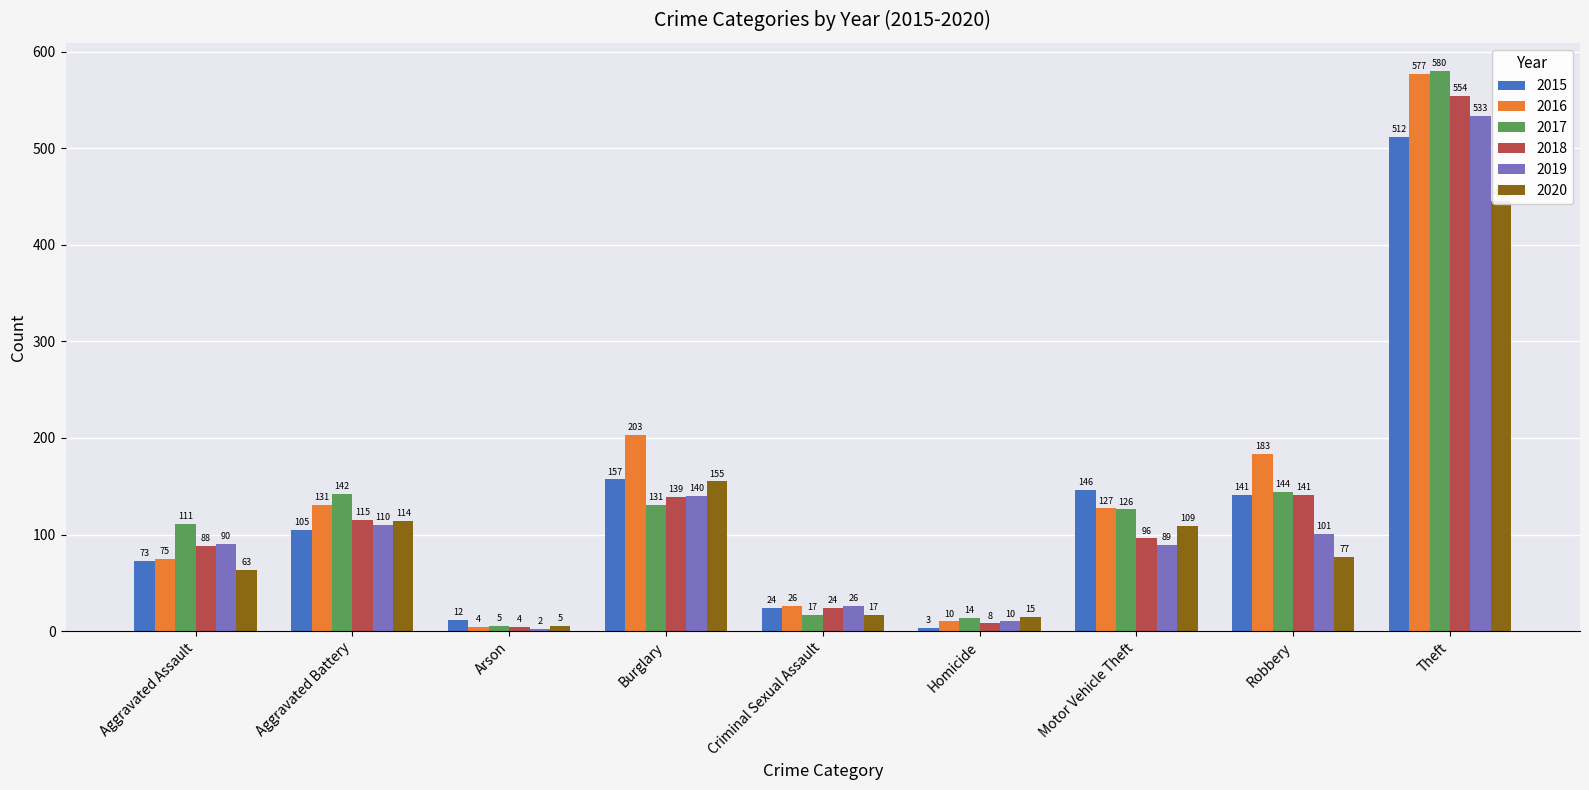

Reading left to right, what are all the values shown in this chart?

2015: Aggravated Assault=73	Aggravated Battery=105	Arson=12	Burglary=157	Criminal Sexual Assault=24	Homicide=3	Motor Vehicle Theft=146	Robbery=141	Theft=512
2016: Aggravated Assault=75	Aggravated Battery=131	Arson=4	Burglary=203	Criminal Sexual Assault=26	Homicide=10	Motor Vehicle Theft=127	Robbery=183	Theft=577
2017: Aggravated Assault=111	Aggravated Battery=142	Arson=5	Burglary=131	Criminal Sexual Assault=17	Homicide=14	Motor Vehicle Theft=126	Robbery=144	Theft=580
2018: Aggravated Assault=88	Aggravated Battery=115	Arson=4	Burglary=139	Criminal Sexual Assault=24	Homicide=8	Motor Vehicle Theft=96	Robbery=141	Theft=554
2019: Aggravated Assault=90	Aggravated Battery=110	Arson=2	Burglary=140	Criminal Sexual Assault=26	Homicide=10	Motor Vehicle Theft=89	Robbery=101	Theft=533
2020: Aggravated Assault=63	Aggravated Battery=114	Arson=5	Burglary=155	Criminal Sexual Assault=17	Homicide=15	Motor Vehicle Theft=109	Robbery=77	Theft=445